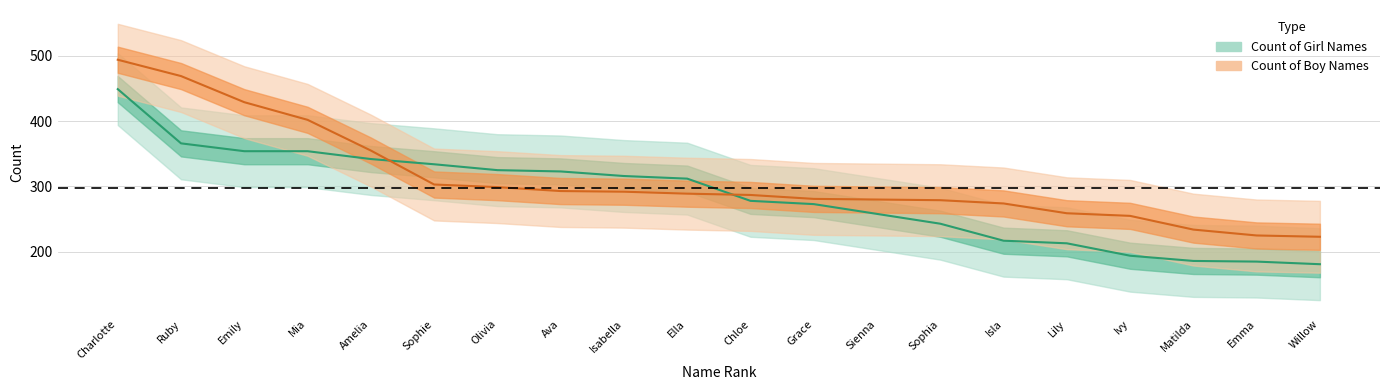

Where do Count of Girl Names and Count of Boy Names first cross each other?

Amelia and Sophie